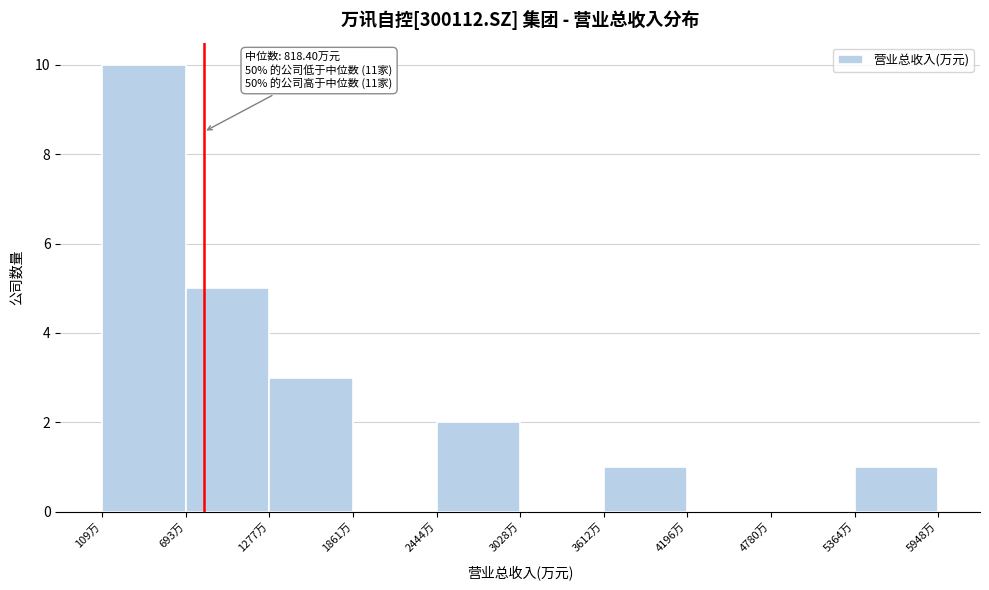

Over which range of the x-axis is the bar tallest?

100 to 700